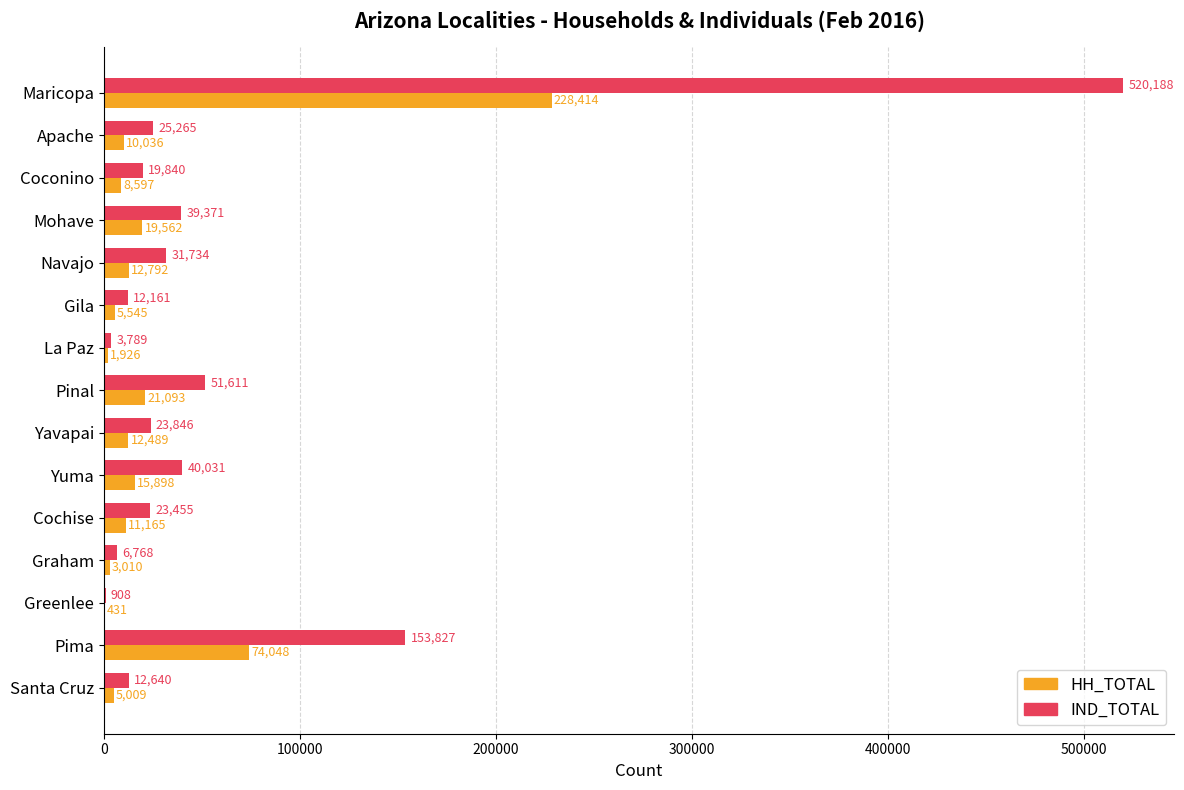

The IND_TOTAL series shows 12431 at Mohave. True or false?

False